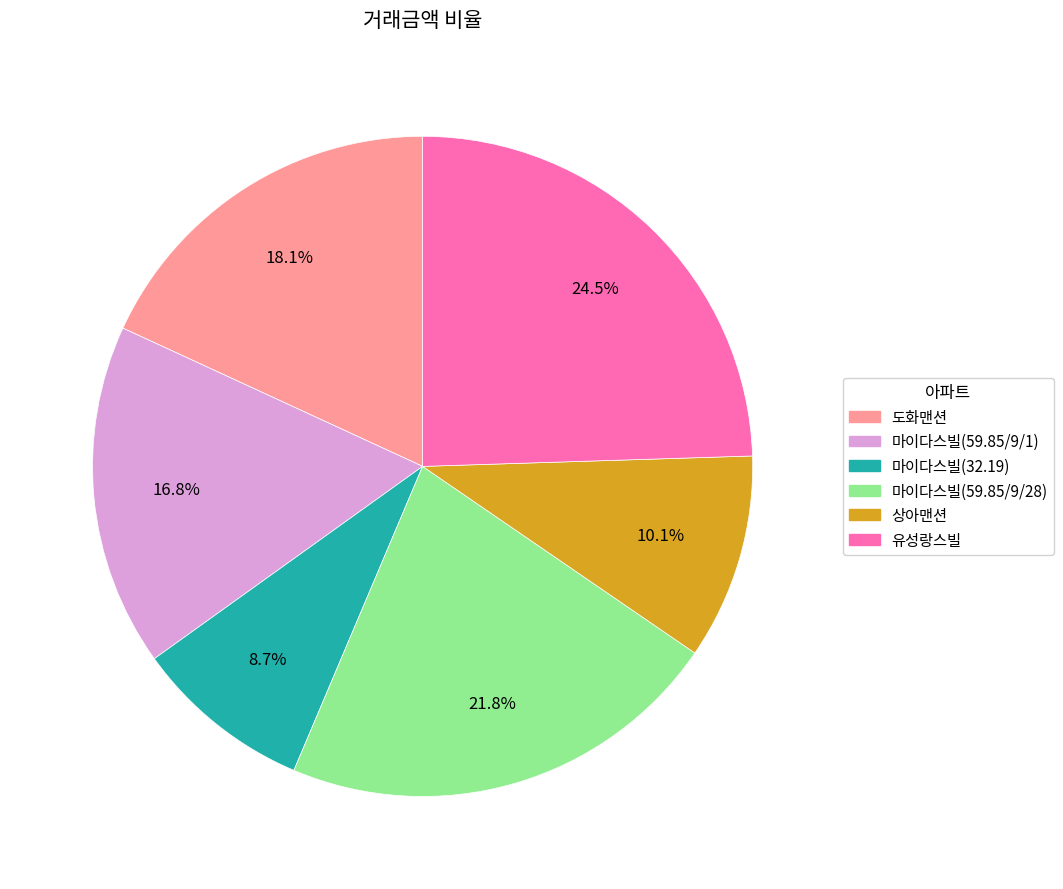

How many slices are in this pie chart?

6